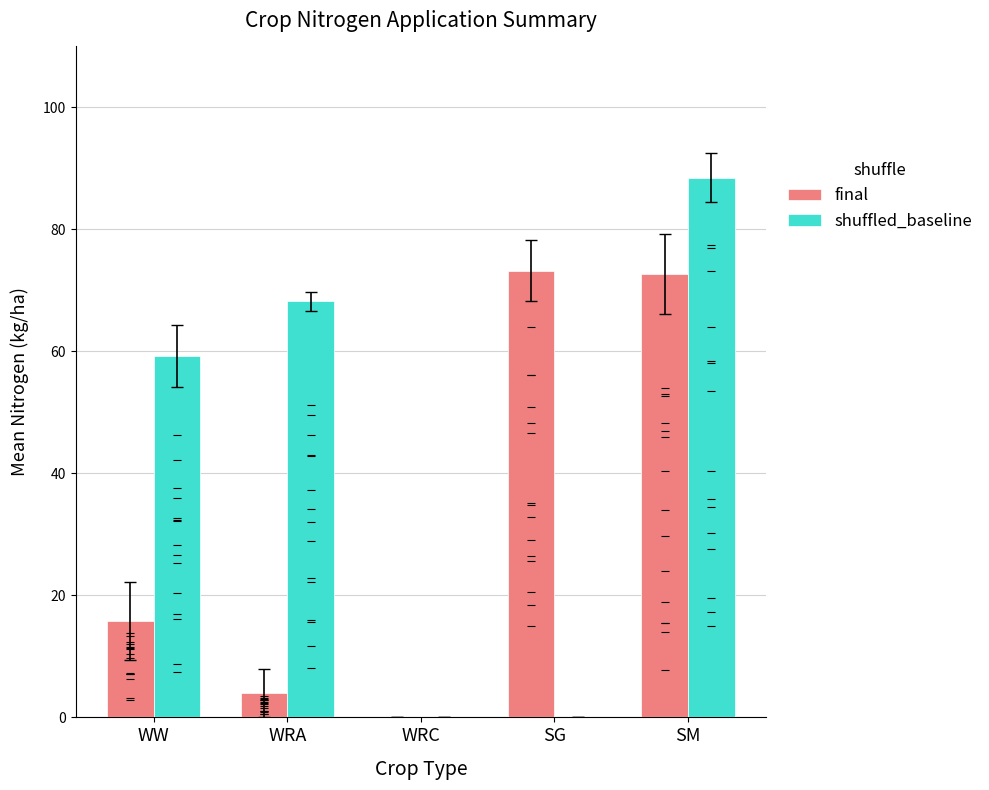

Which series has the largest total across all categories?

shuffled_baseline